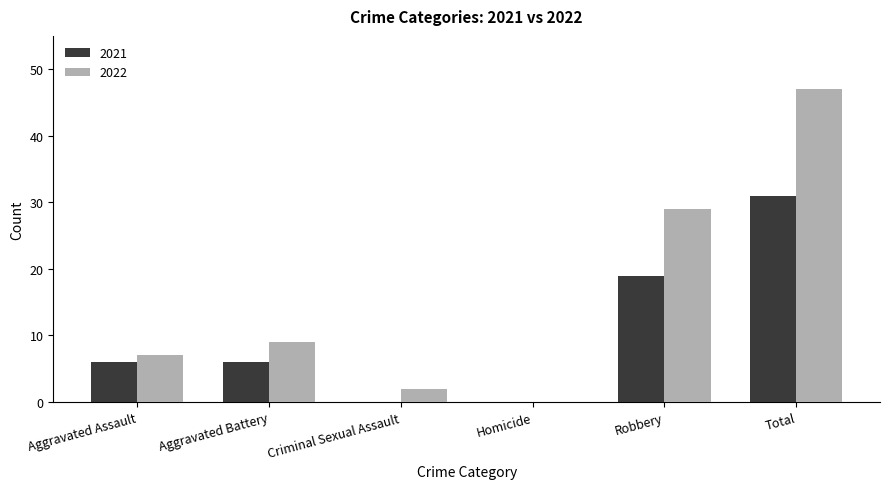

Reading right to left, transcribe all the data shown in this chart.

2021: Total=31	Robbery=19	Homicide=0	Criminal Sexual Assault=0	Aggravated Battery=6	Aggravated Assault=6
2022: Total=47	Robbery=29	Homicide=0	Criminal Sexual Assault=2	Aggravated Battery=9	Aggravated Assault=7